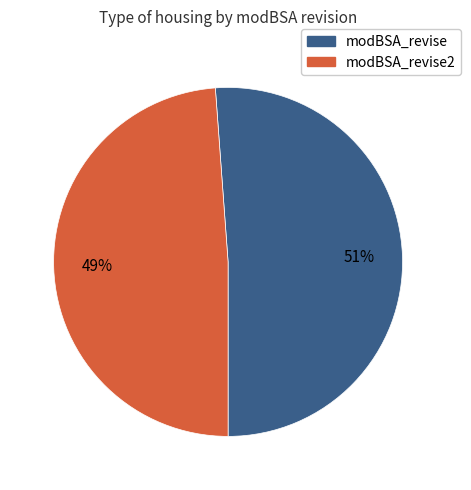

Is there a majority slice in this chart?

Yes